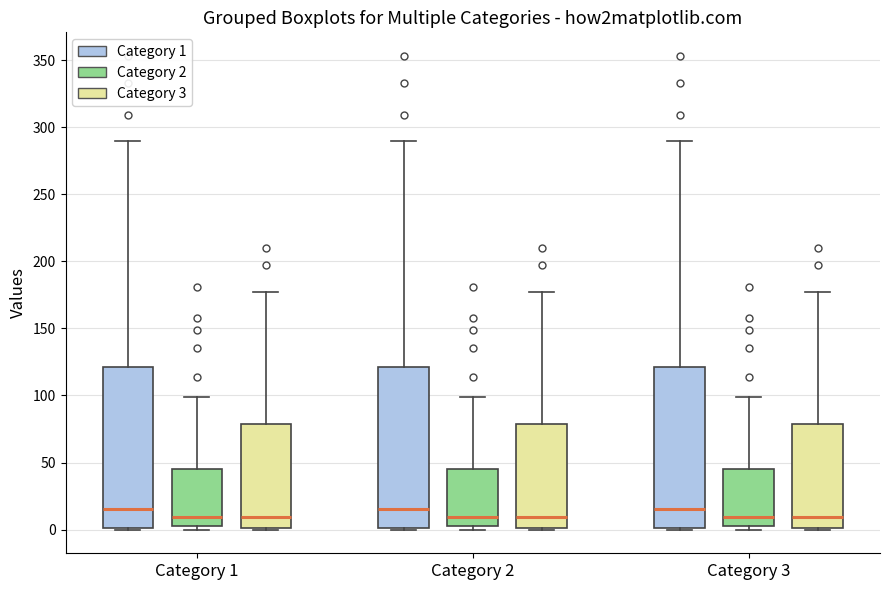

Reading left to right, read every box against the y-axis: the position of its median line, the range the box covers, and the ends of its whiskers. The values are not printed on the chart, so give them approximately, as read against the axis.

Category 1 (Category 1): median 15, box 0 to 120, whiskers 0 to 290
Category 1 (Category 2): median 10, box 5 to 45, whiskers 0 to 100
Category 1 (Category 3): median 10, box 0 to 80, whiskers 0 to 175
Category 2 (Category 1): median 15, box 0 to 120, whiskers 0 to 290
Category 2 (Category 2): median 10, box 5 to 45, whiskers 0 to 100
Category 2 (Category 3): median 10, box 0 to 80, whiskers 0 to 175
Category 3 (Category 1): median 15, box 0 to 120, whiskers 0 to 290
Category 3 (Category 2): median 10, box 5 to 45, whiskers 0 to 100
Category 3 (Category 3): median 10, box 0 to 80, whiskers 0 to 175